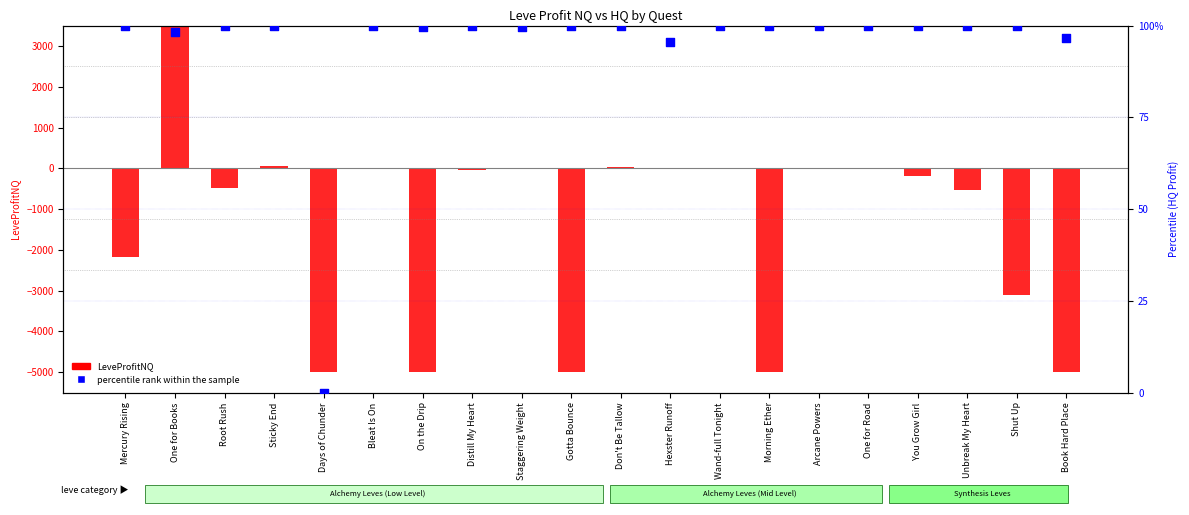

What are all the series names shown in the legend?

LeveProfitNQ, percentile rank within the sample